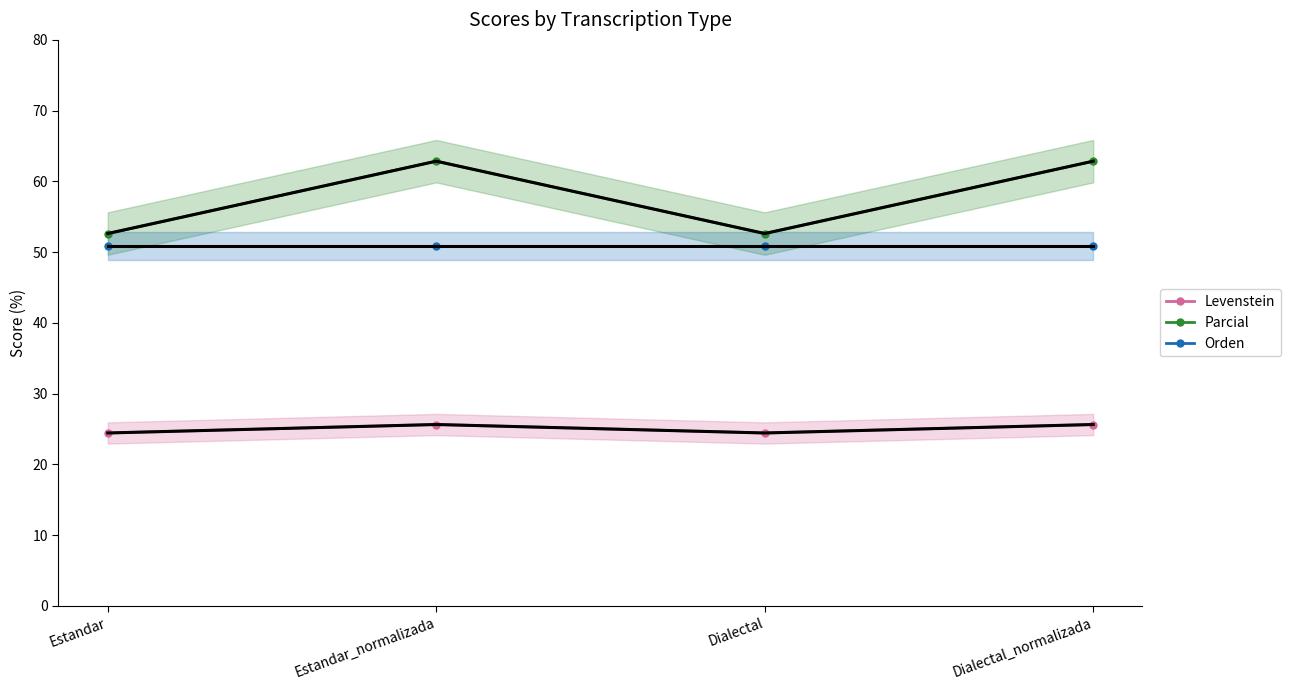

How many categories are shown in the chart?

4